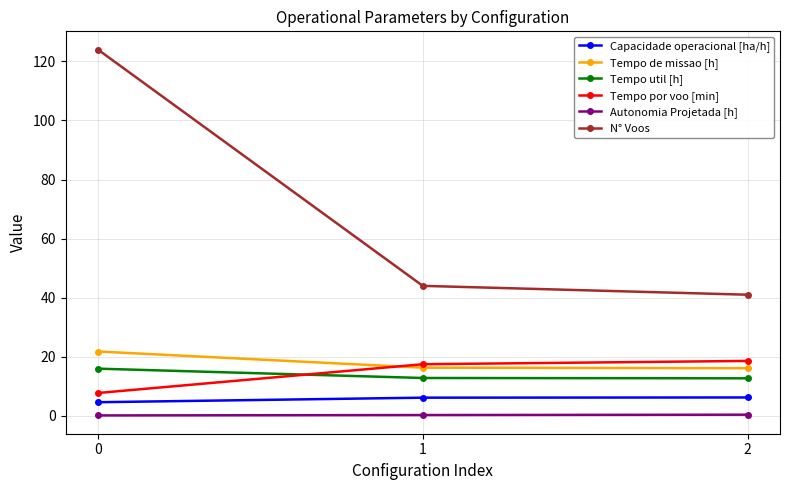

What is the approximate value of Capacidade operacional [ha/h] at 0?

4.6